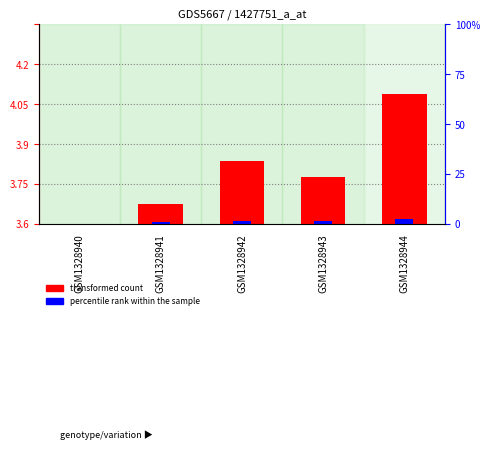

Which series has the largest total across all categories?

transformed count